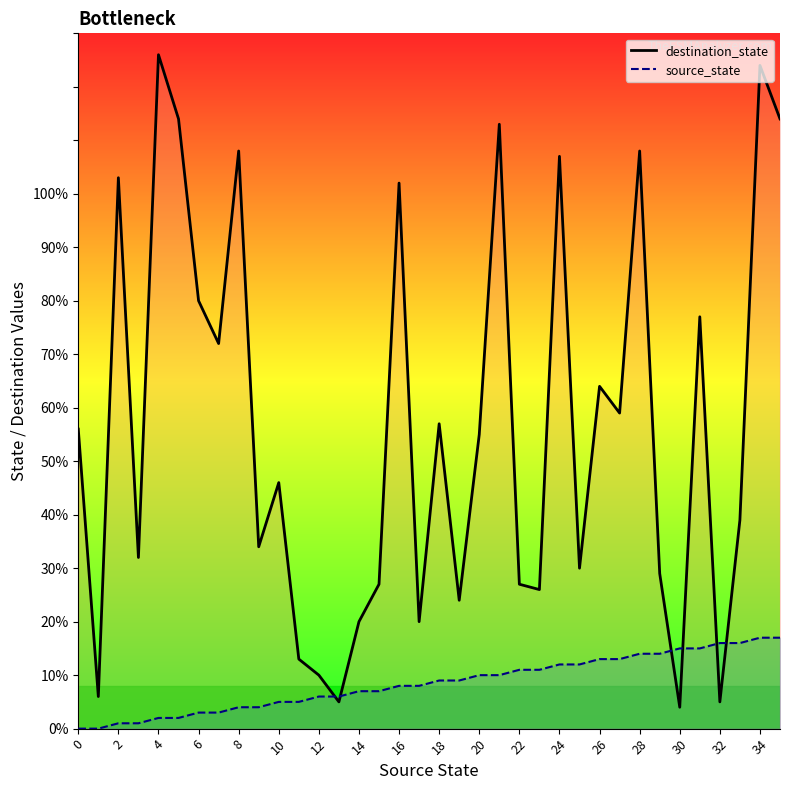

How many lines are shown in the chart?

2